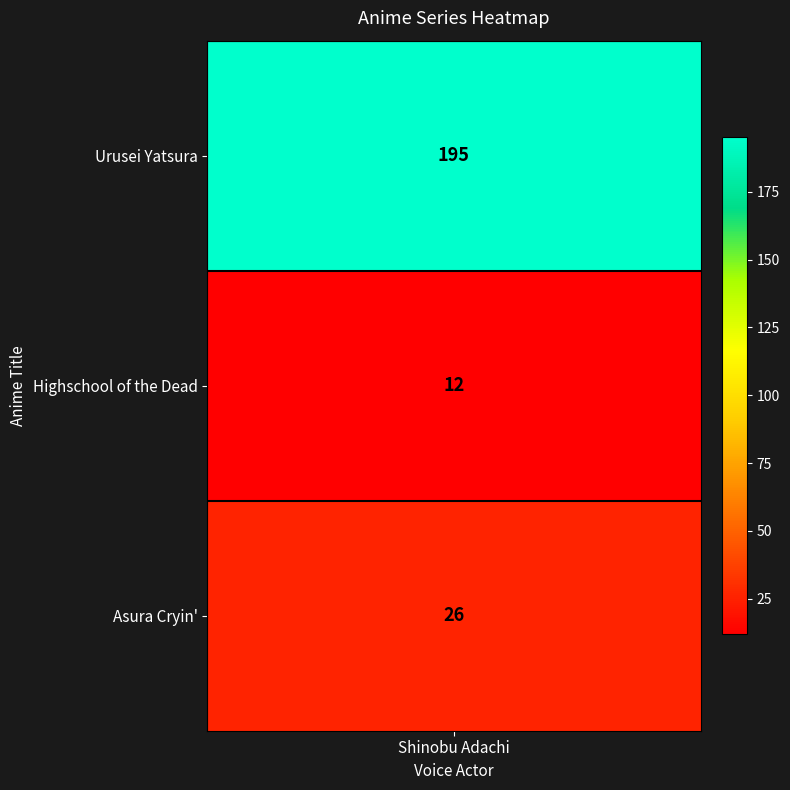

What is the difference between the maximum and second lowest values?

169